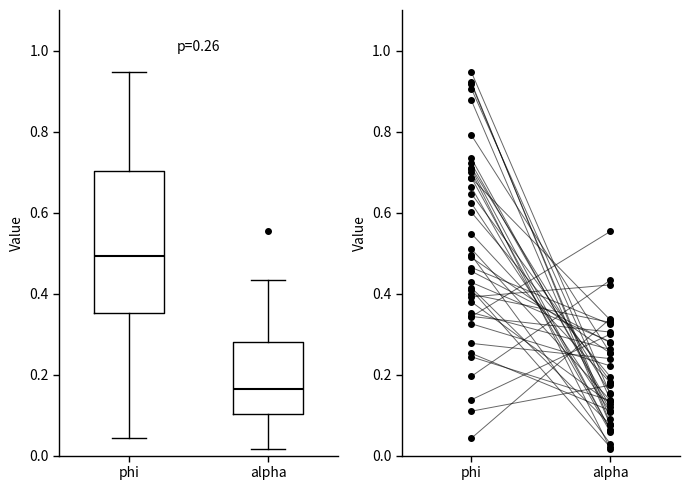

Comparing the boxes themselves (not the whiskers), which one is the tallest?

phi